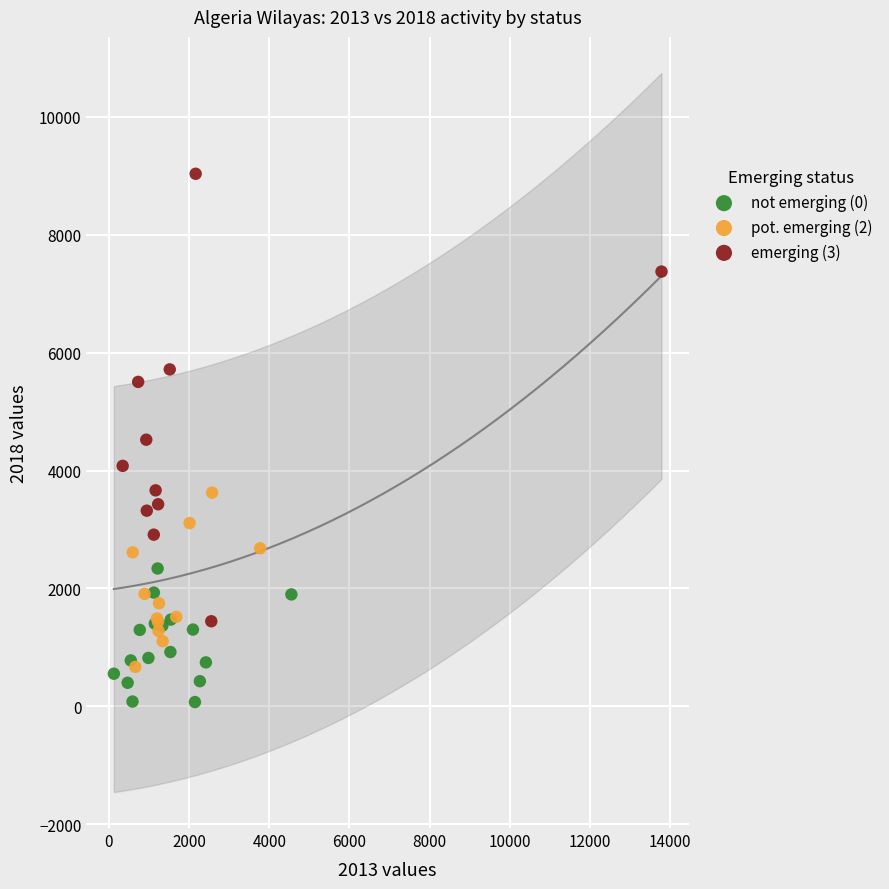

Which series reaches the minimum Y coordinate?

not emerging (0)